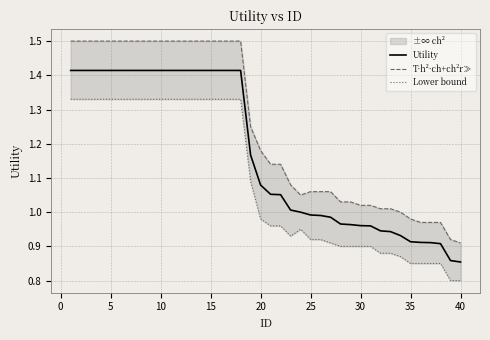

Rank the series at 10 from highest to lowest value.

T·h²·ch+ch²r≫, Utility, Lower bound